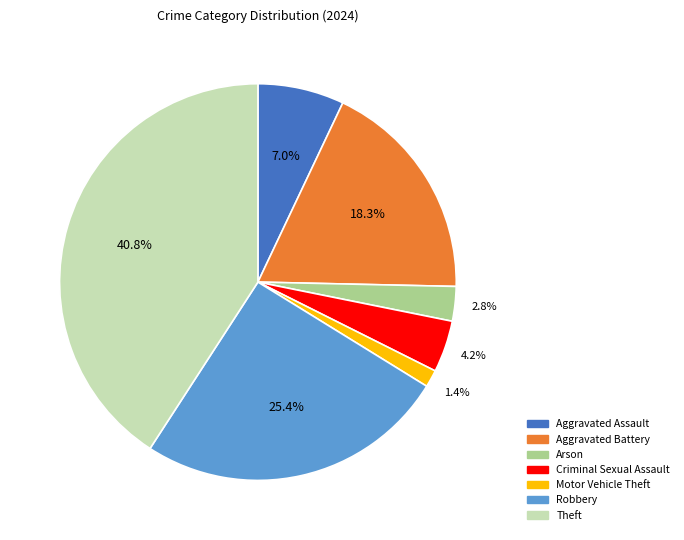

To the nearest percent, what is the combined percentage of Theft and Criminal Sexual Assault?

45%